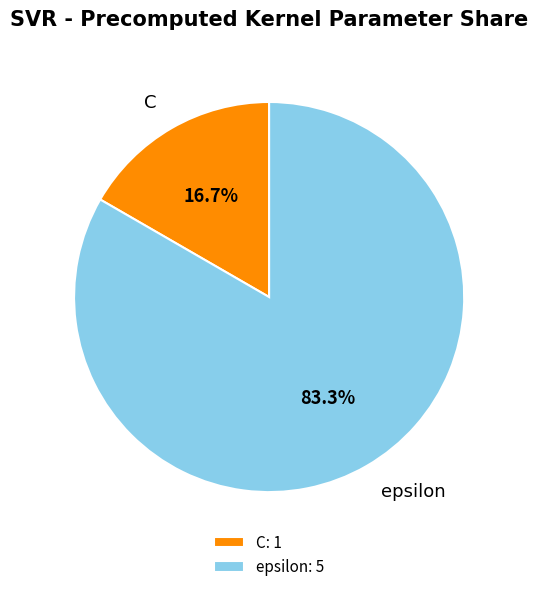

How many segments does this pie chart have?

2